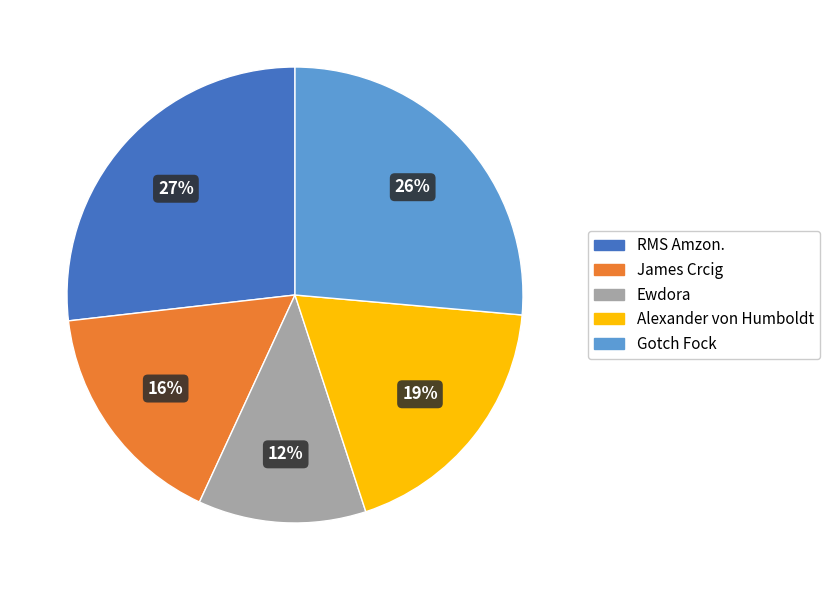

To the nearest percent, what is the difference between the largest and smallest slice percentages?

15%